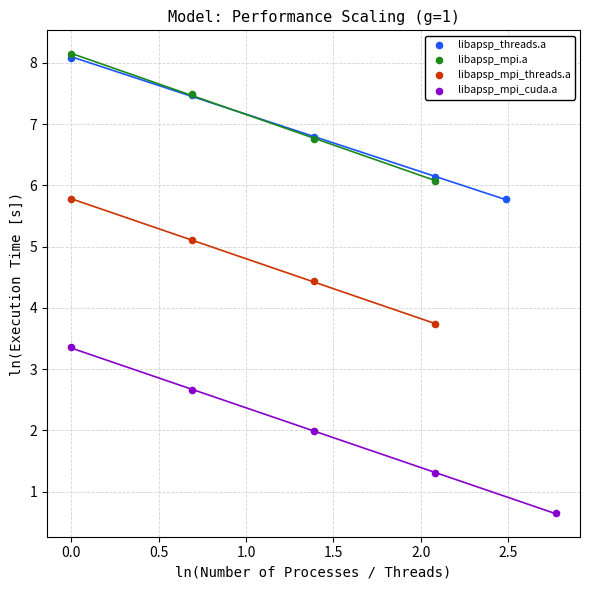

Which series has the largest Y range (max minus min)?

libapsp_mpi_cuda.a